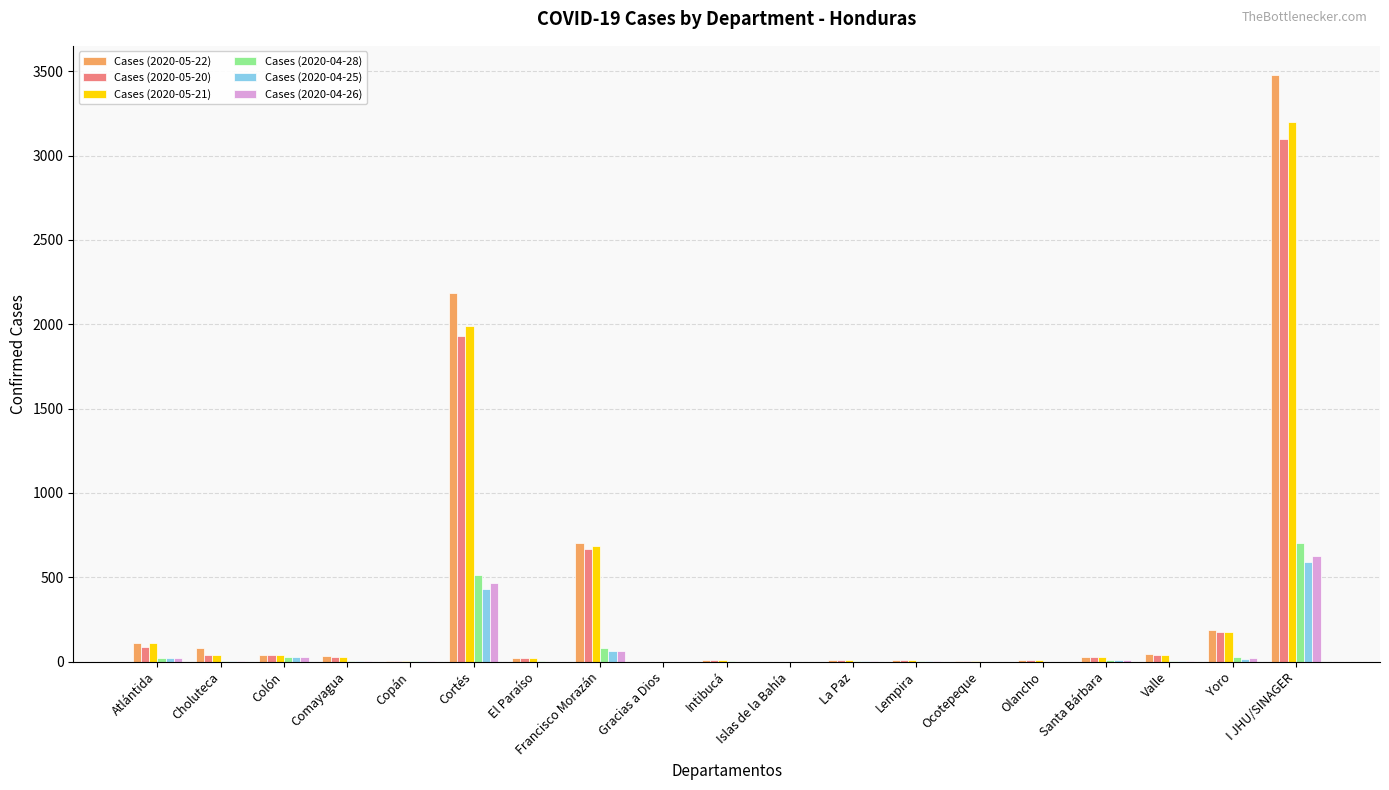

What is the maximum value shown in the chart?

3477